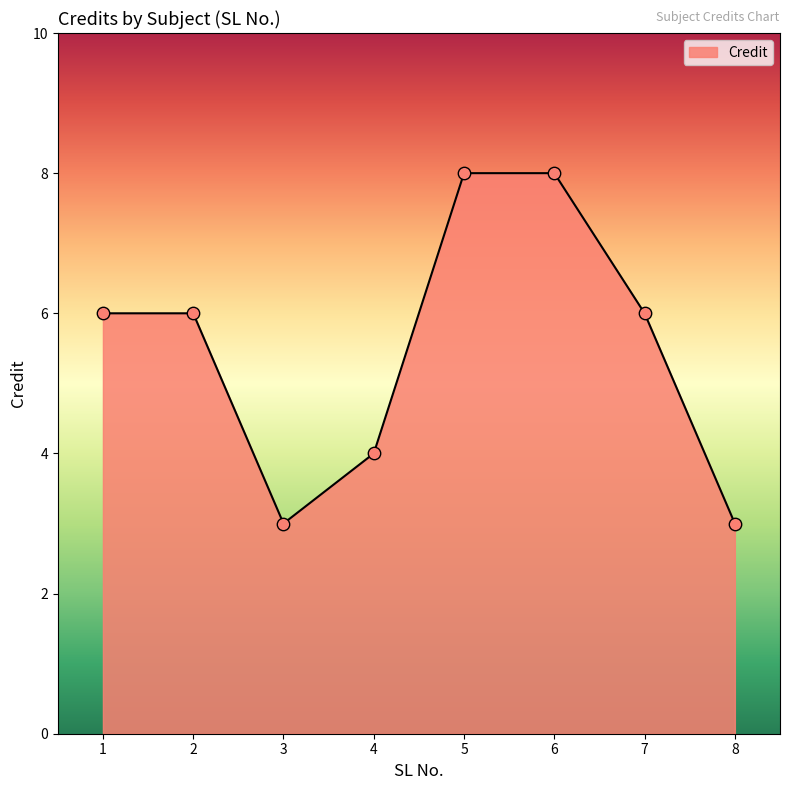

Between 7 and 3, which is larger?

7